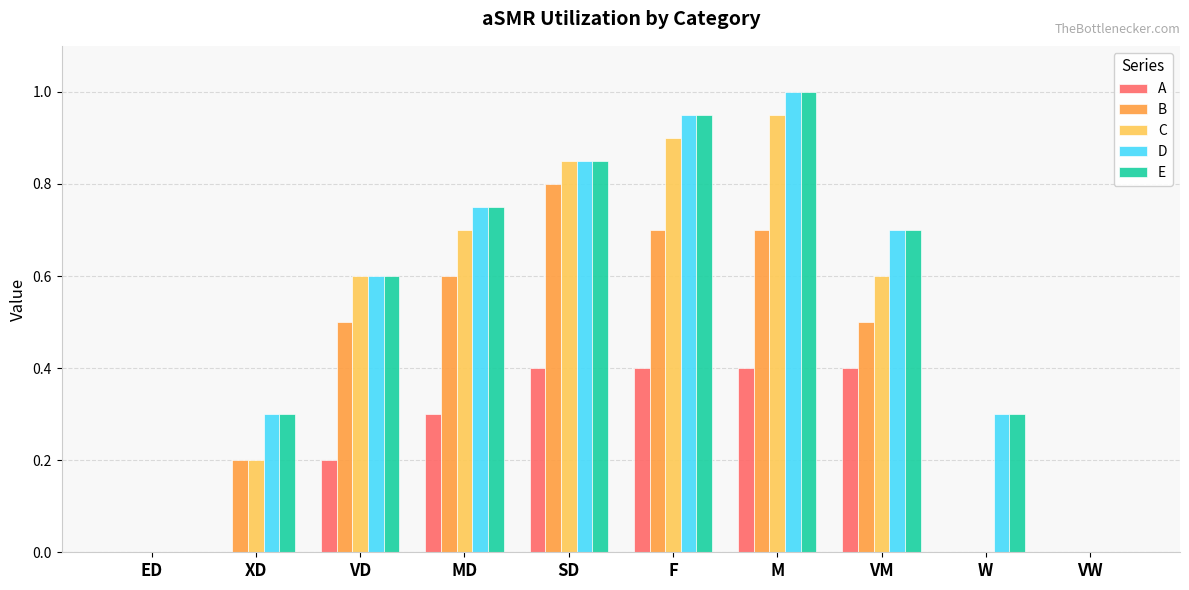

Is the value of D at SD greater than the value of B at ED?

Yes